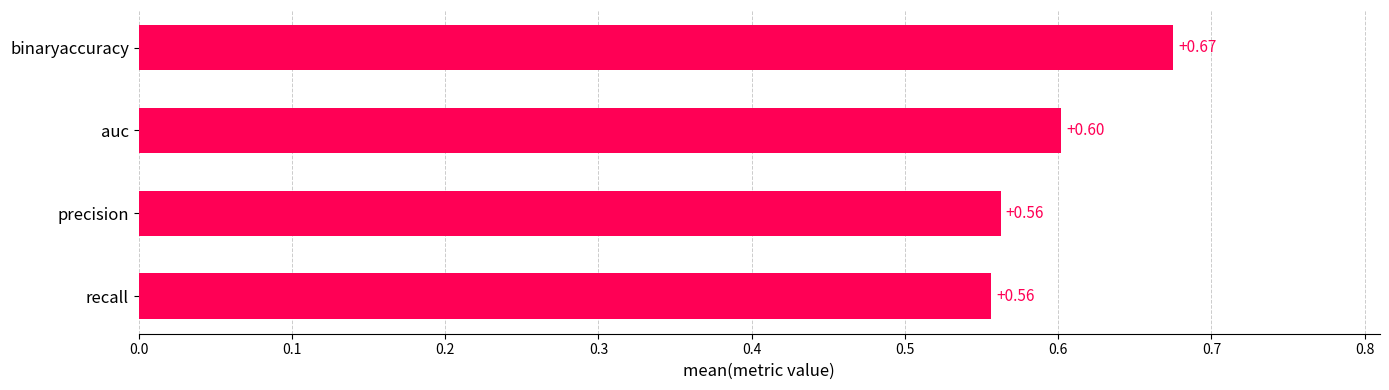

What is the label of the 4th bar from the bottom?

binaryaccuracy